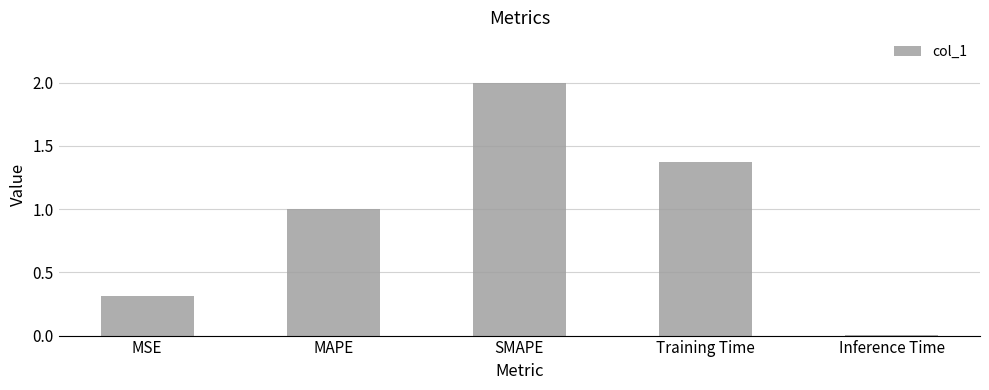

Does the chart contain stacked bars?

No